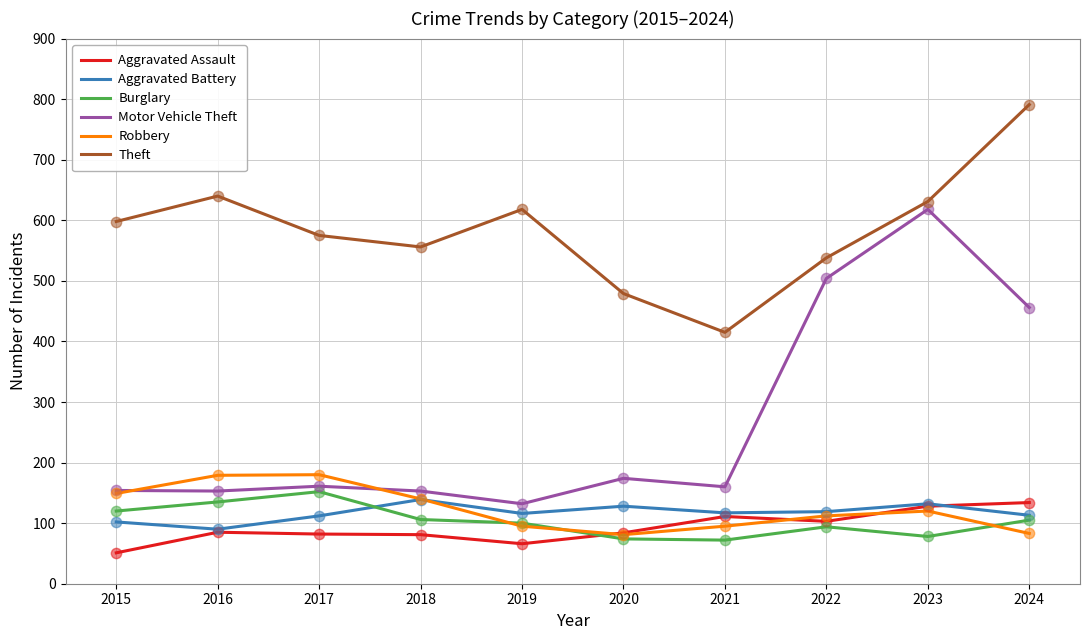

What are all the series names shown in the legend?

Aggravated Assault, Aggravated Battery, Burglary, Motor Vehicle Theft, Robbery, Theft